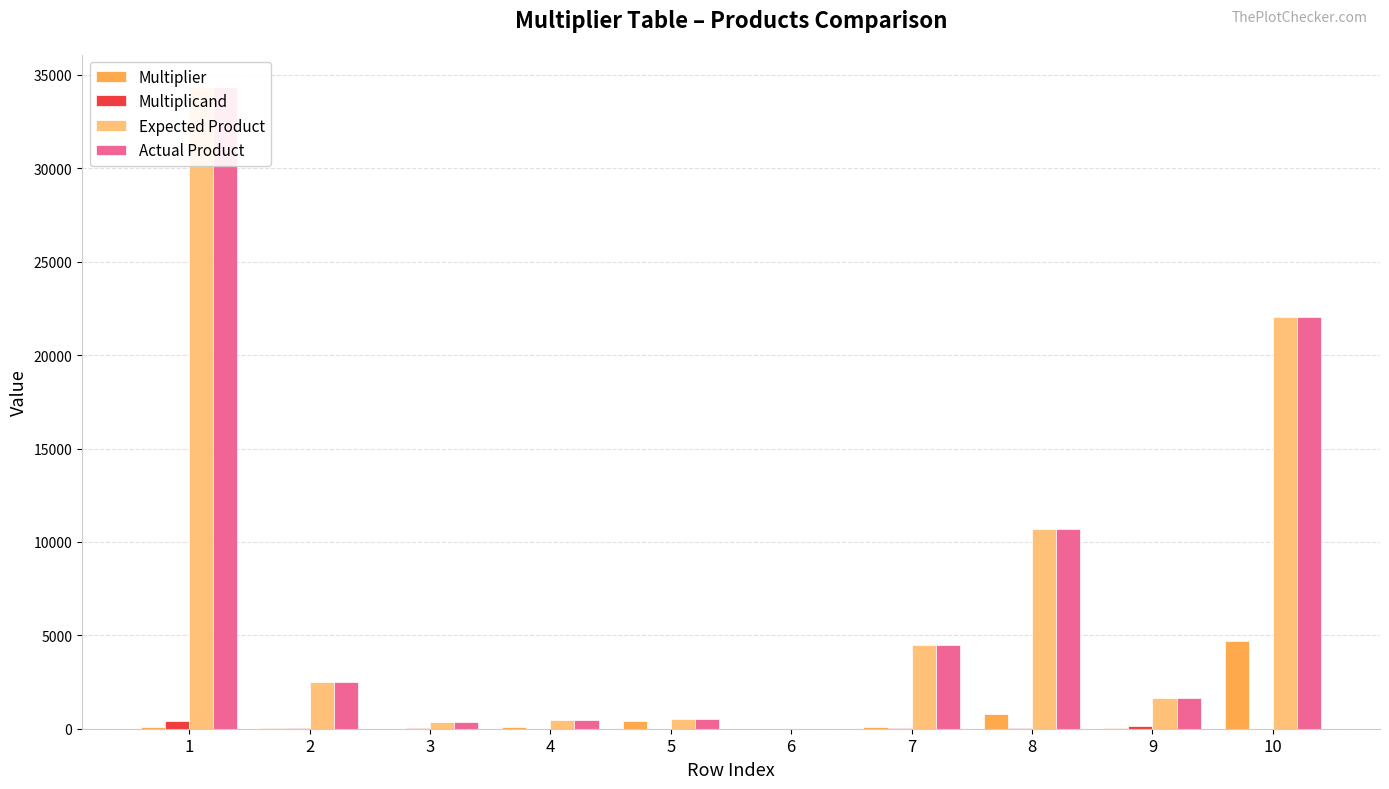

Where does the Multiplier series first go above 79?

1